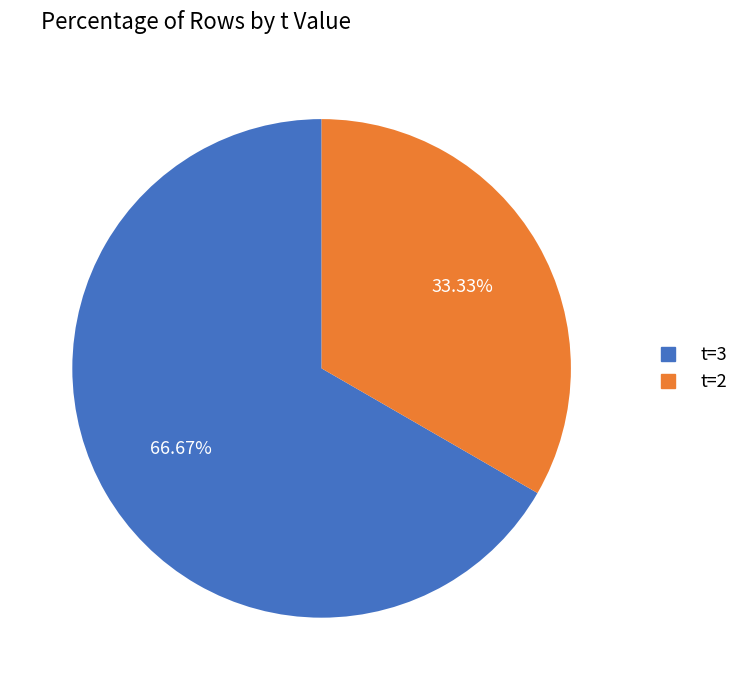

Approximately how many times larger is the value at t=3 compared to t=2?

2.0